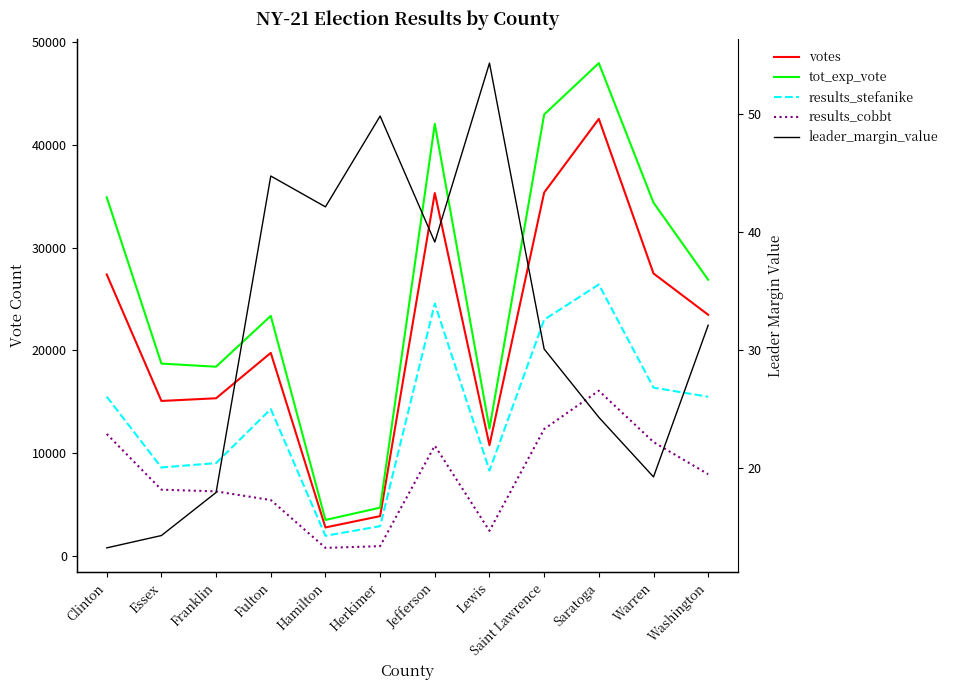

Count the number of data series in this chart.

5